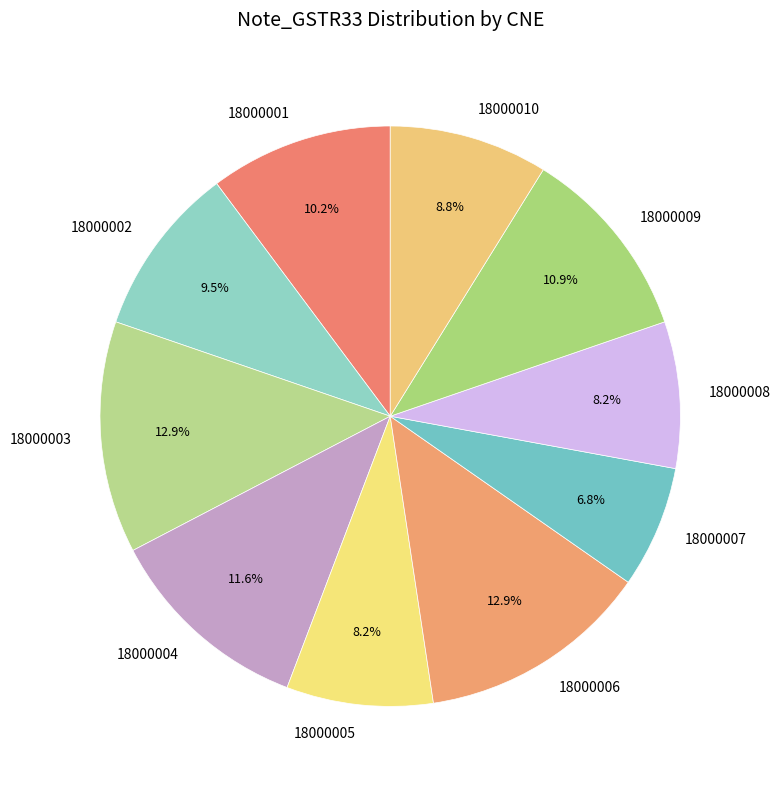

Count the number of slices in the pie.

10